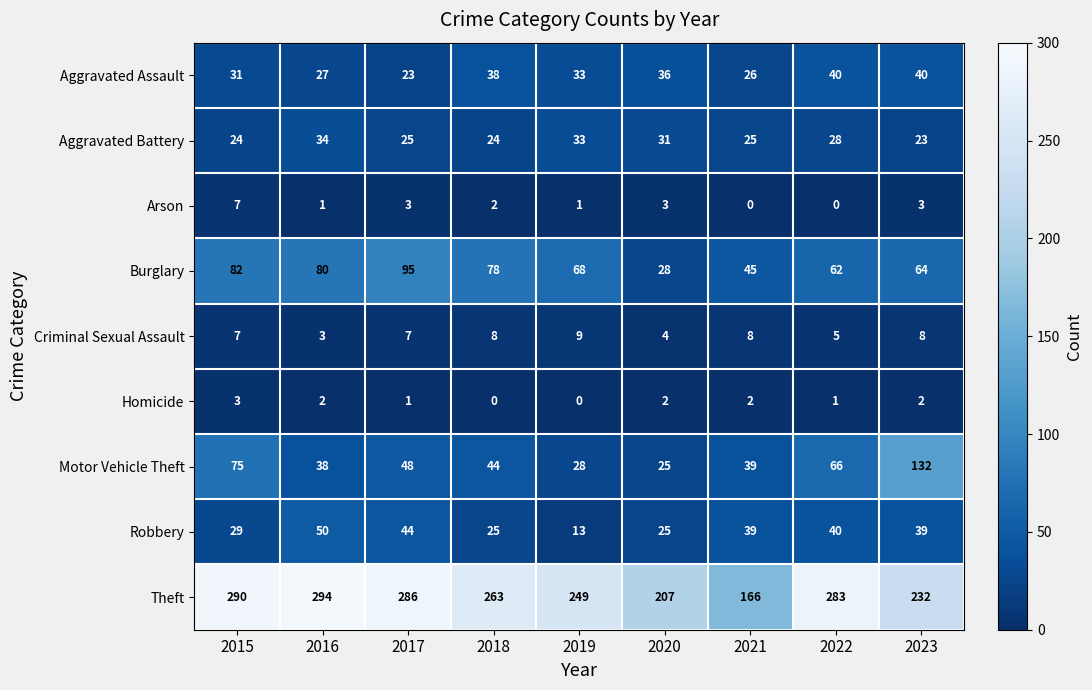

How many Criminal Sexual Assault values are between 5 and 8?

6